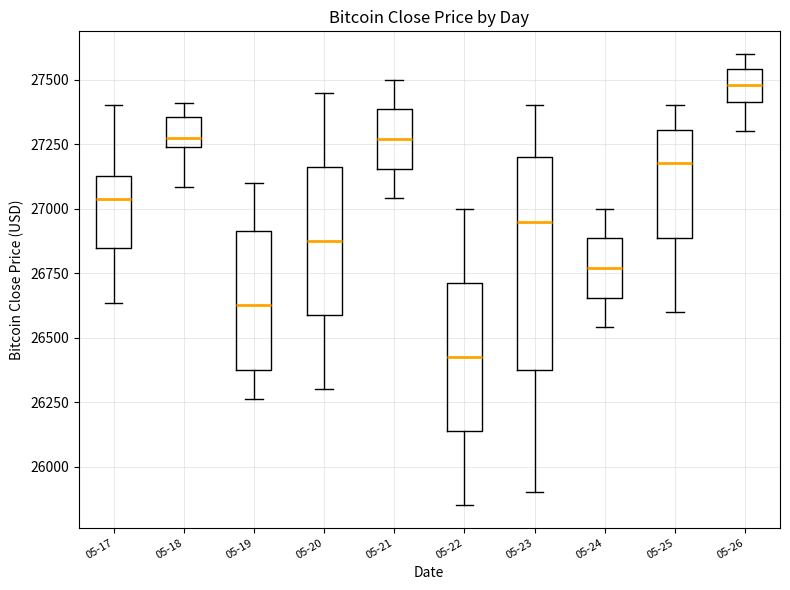

Comparing the boxes themselves (not the whiskers), which one is the tallest?

05-23